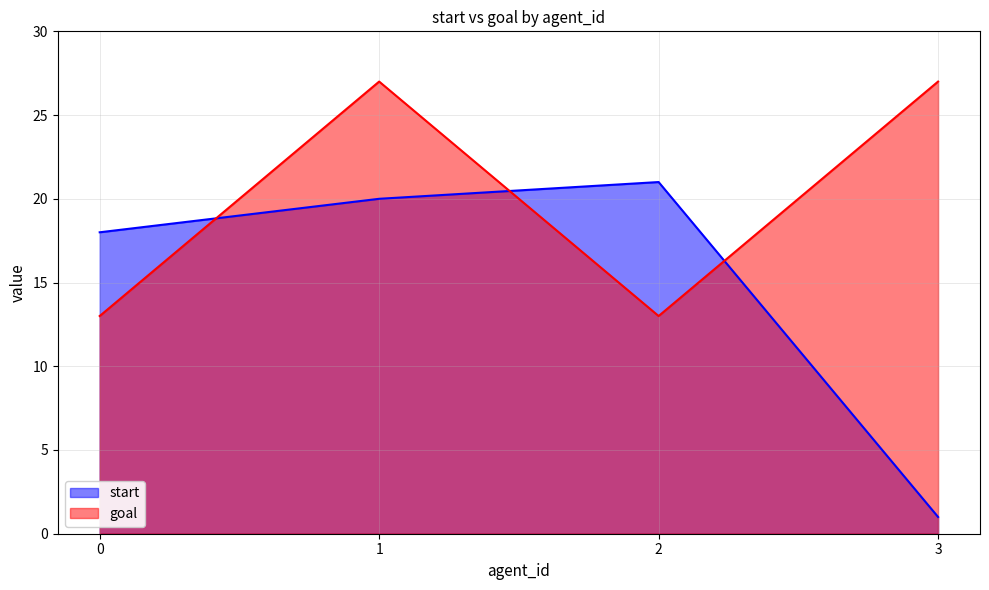

What is the sum of the goal values at 3 and 2?

40